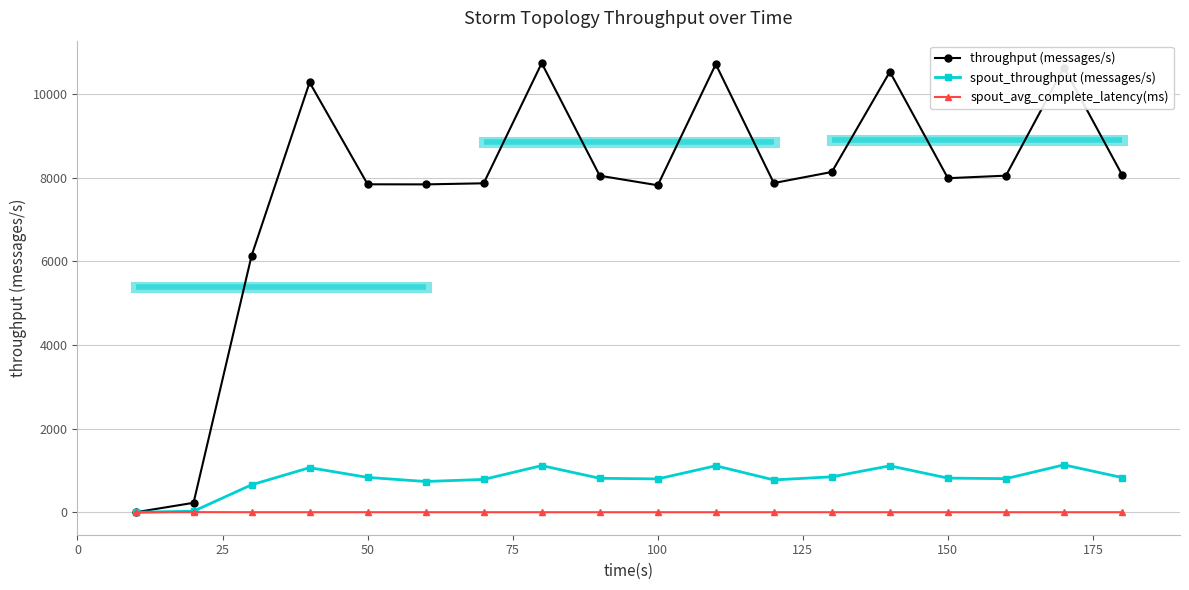

Which series has the largest range (max minus min)?

throughput (messages/s)